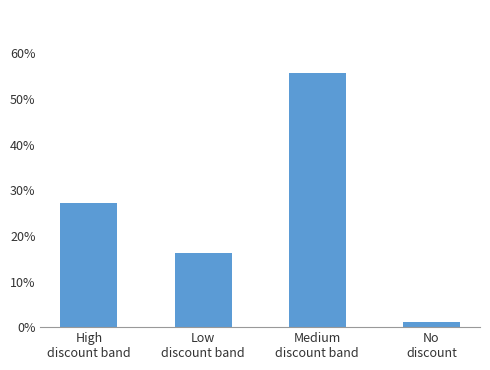

Where is the data nearest to the value 28?

High
discount band